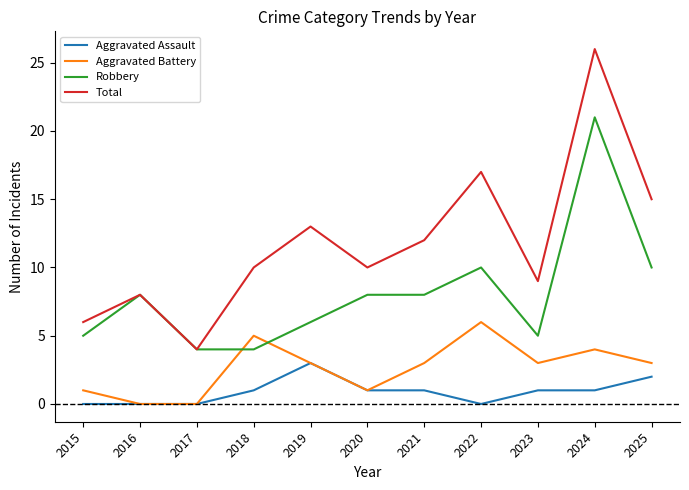

Which series changed the most between 2016 and 2019?

Total